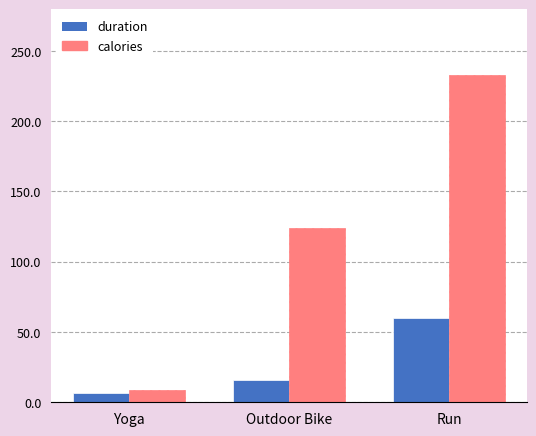

What is the value of the calories bar at the 2nd from the left?

124.0